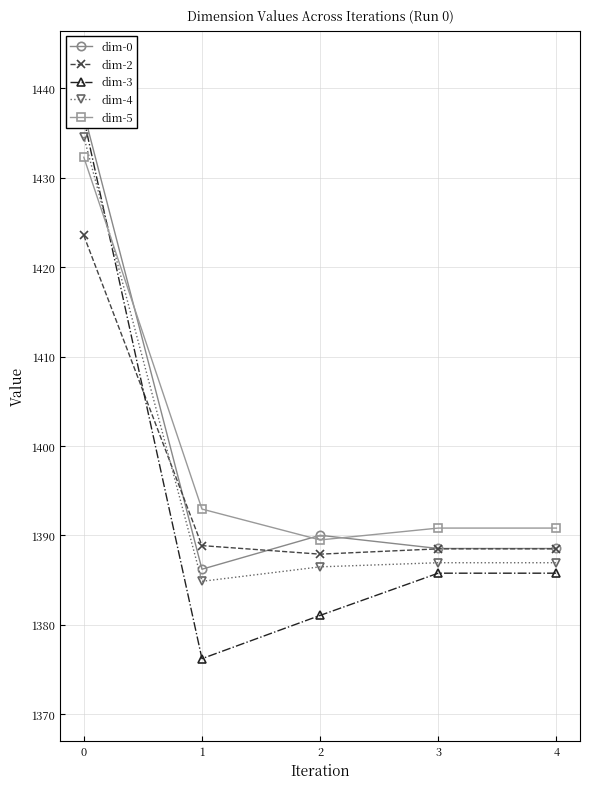

At which label is dim-0 closest to 1411?

2